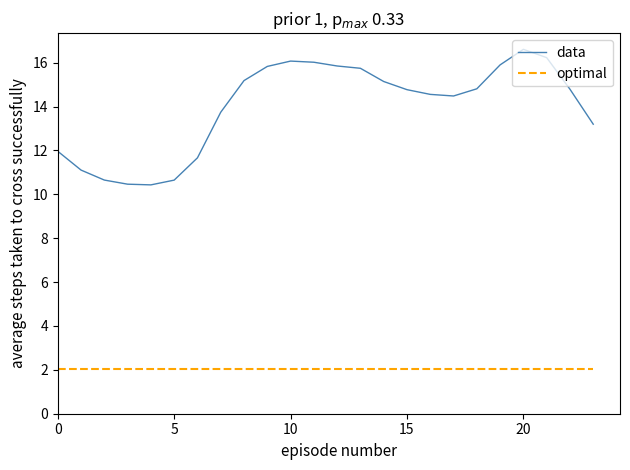

Which series has the largest range (max minus min)?

data